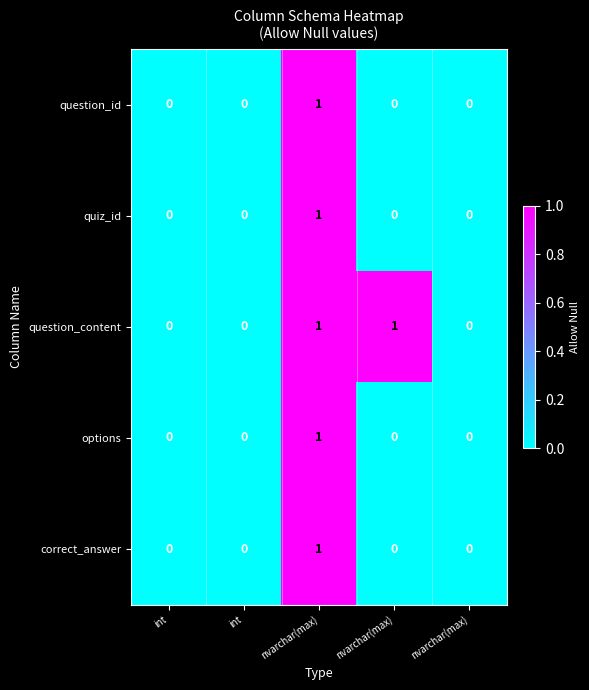

How many distinct data groups are displayed?

5